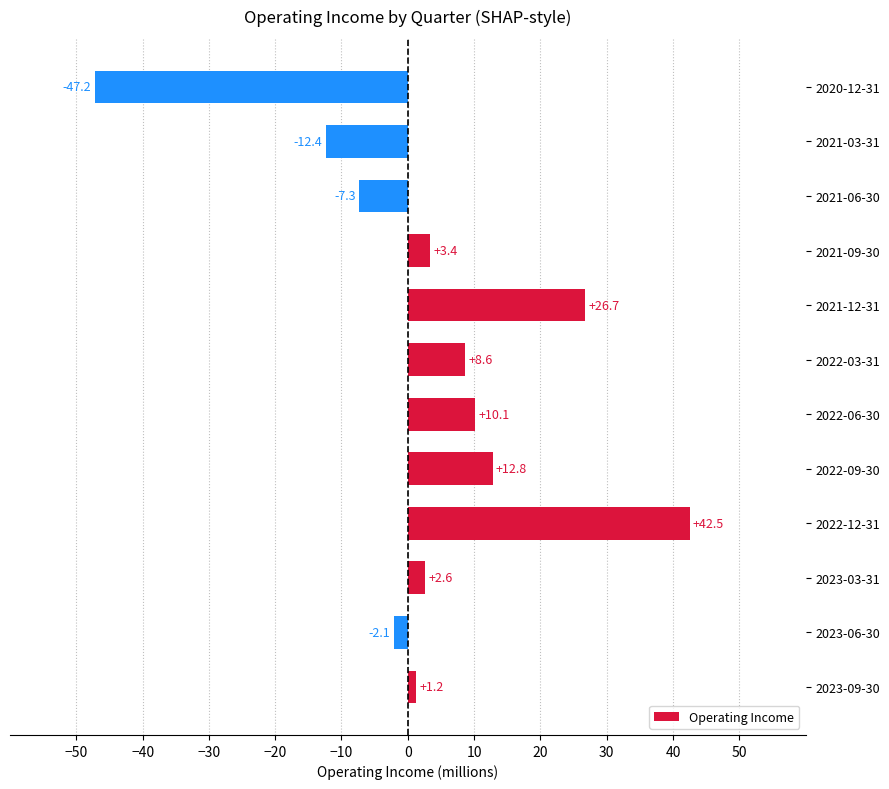

How many bars are there in total?

12